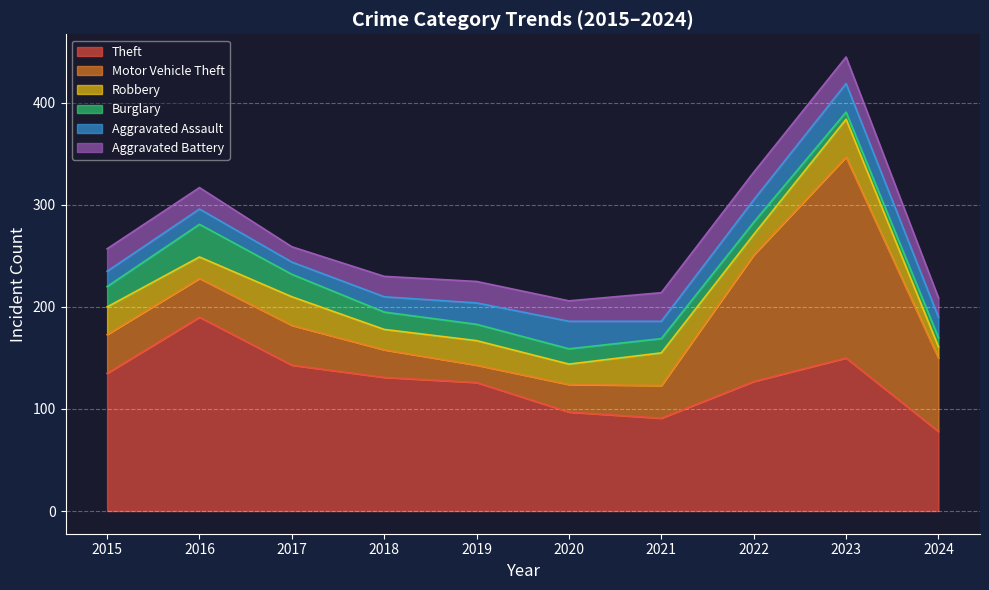

How many interior local peaks does the Aggravated Battery series have?

2